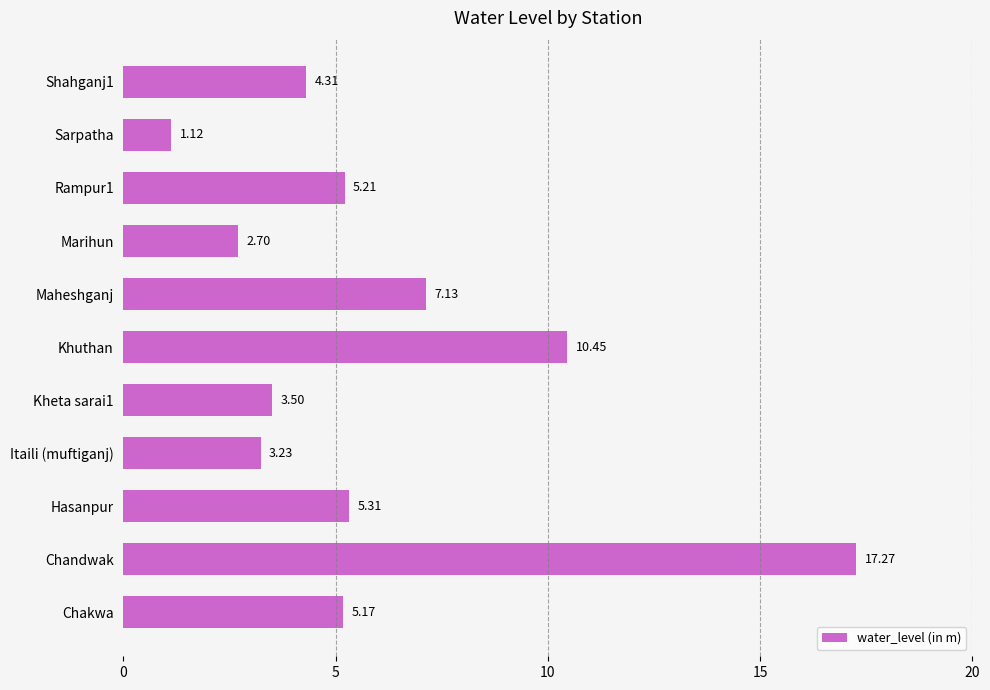

Which has a higher value, Rampur1 or Khuthan?

Khuthan